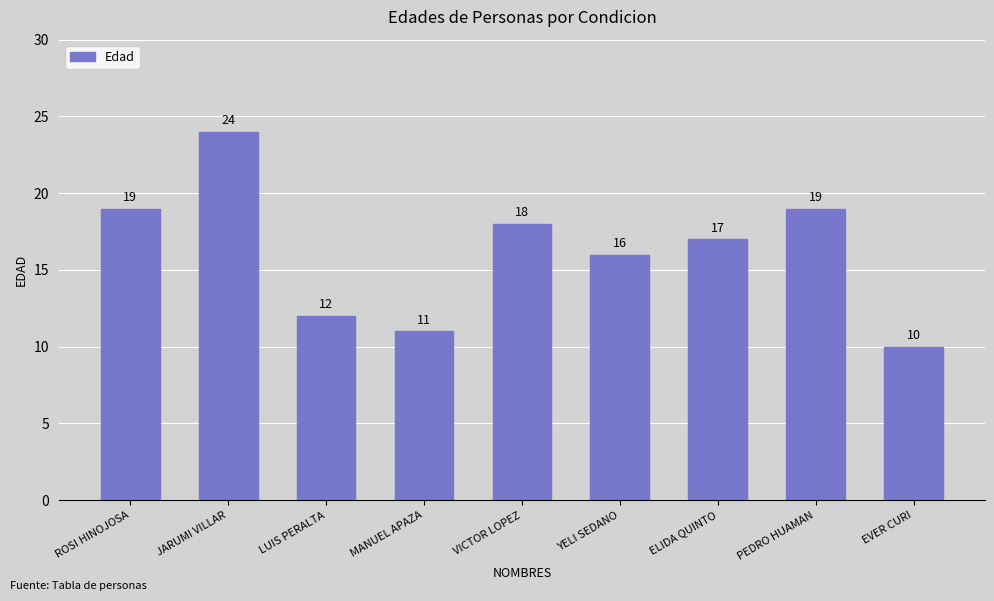

What is the maximum value shown in the chart?

24